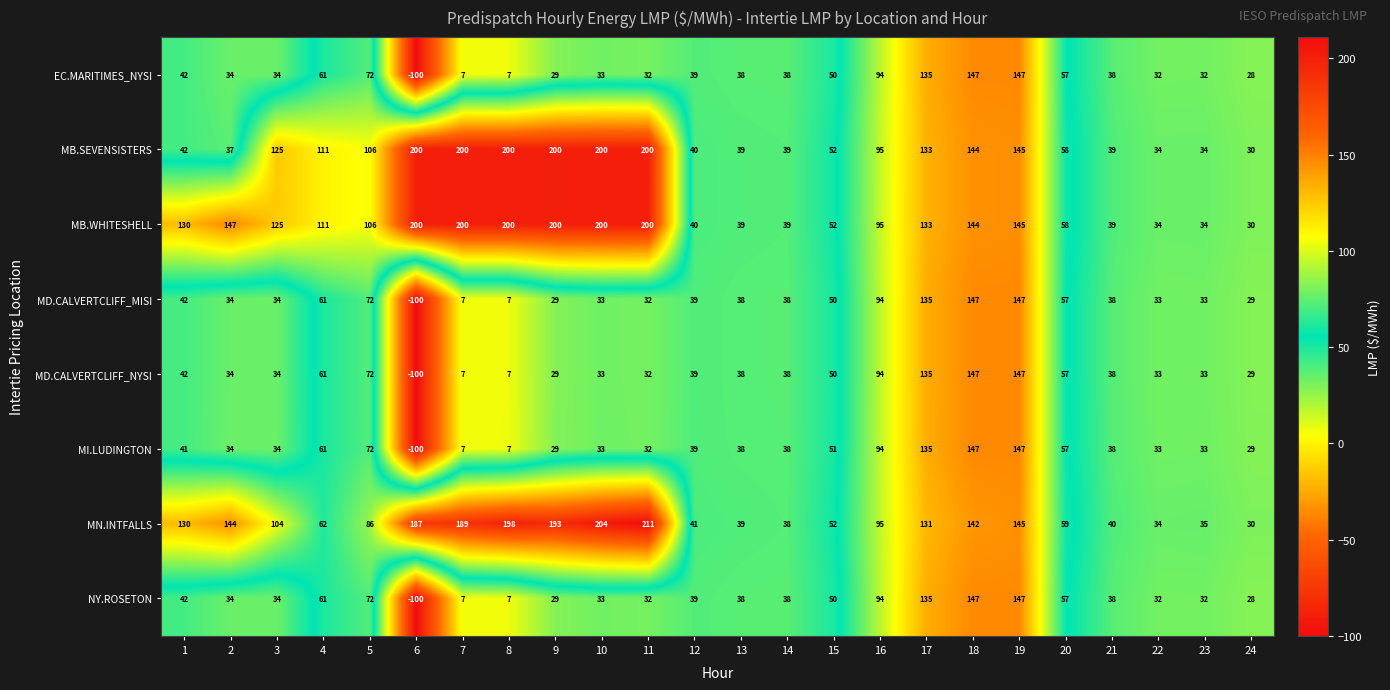

Is it true that MB.WHITESHELL equals 52 at 15?

True